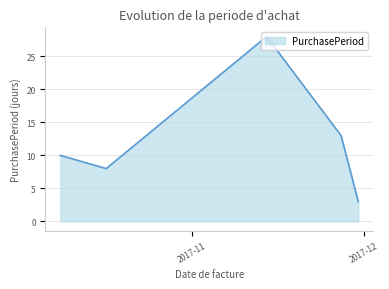

What is the difference between the second highest and second lowest values?

5